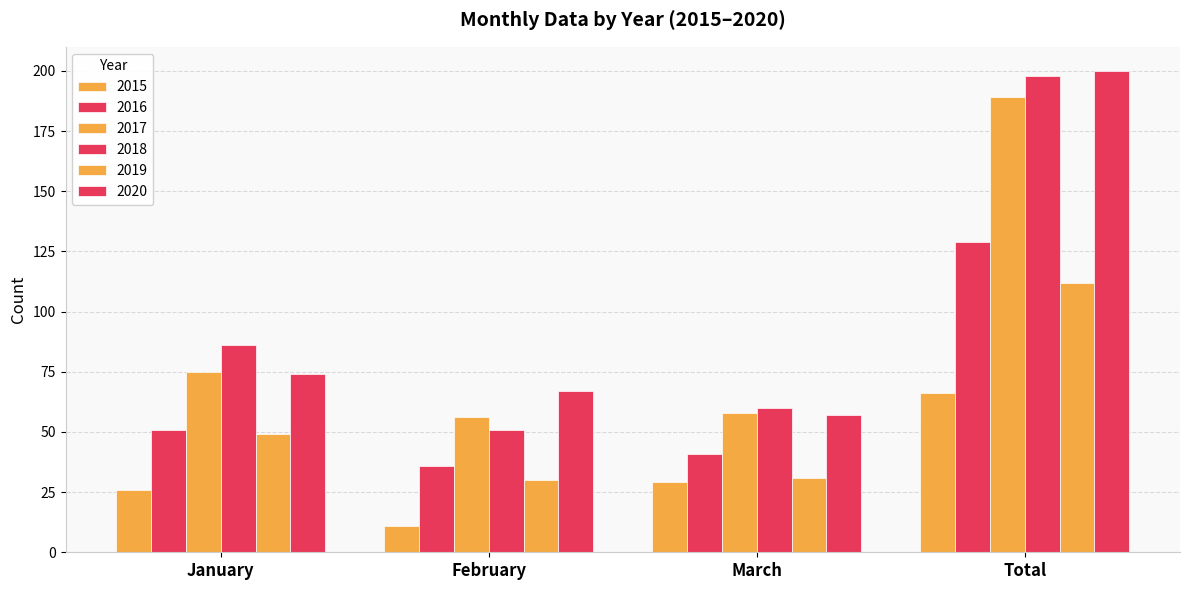

What is the value of the 2015 bar at the 3rd from the left?

29